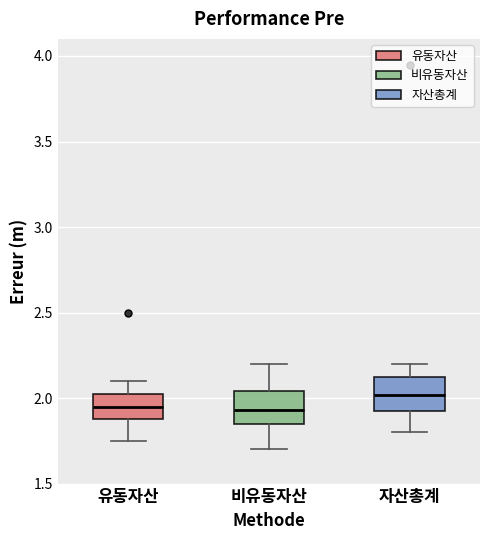

Reading left to right, transcribe this box plot: for each box, give where its median line is, the range the box spans, and where its two whiskers end, as read against the y-axis. The values are not printed on the chart, so give them approximately, as read against the axis.

유동자산: median 1.95, box 1.90 to 2.05, whiskers 1.75 to 2.10
비유동자산: median 1.95, box 1.85 to 2.05, whiskers 1.70 to 2.20
자산총계: median 2.00, box 1.95 to 2.15, whiskers 1.80 to 2.20